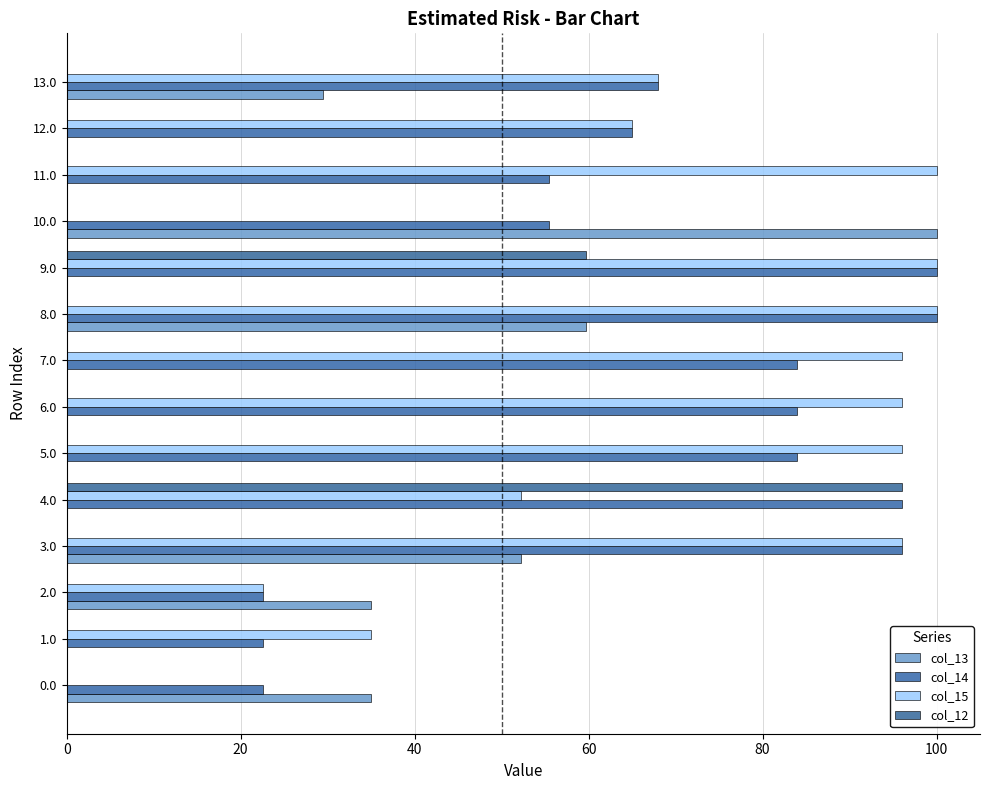

What are all the series names shown in the legend?

col_13, col_14, col_15, col_12